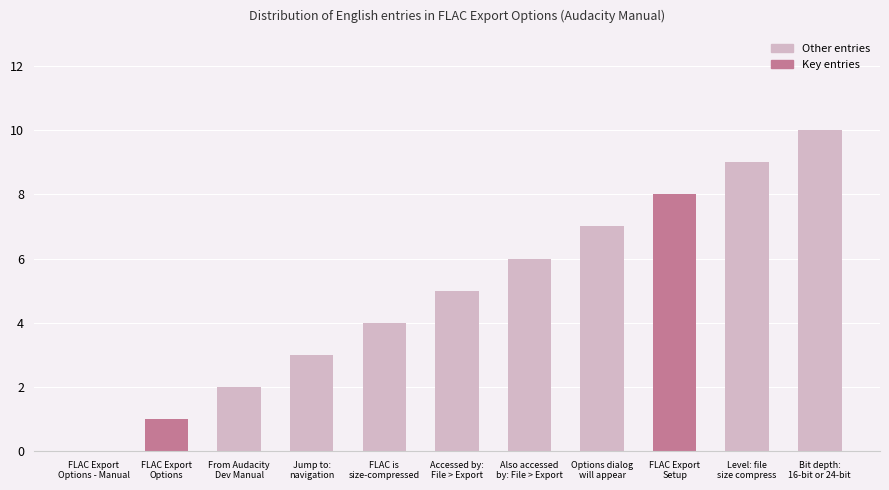

Count the number of data series in this chart.

1